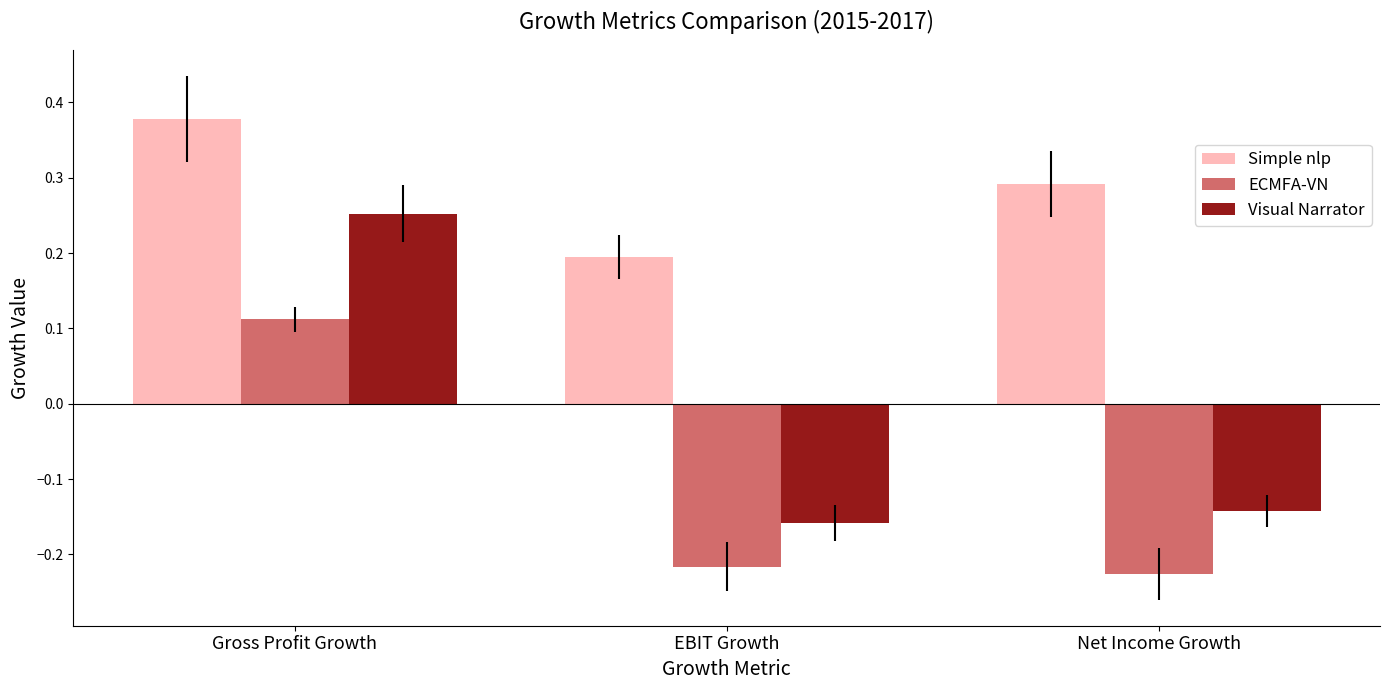

What is the sum of the Simple nlp values at Net Income Growth and EBIT Growth?

0.5